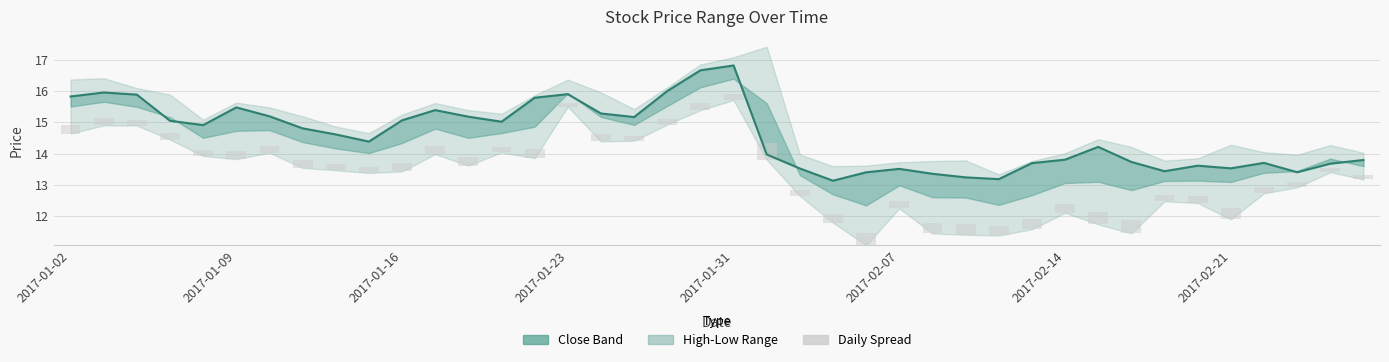

Is it true that Daily Spread equals 0.2 at 2017-01-31?

True